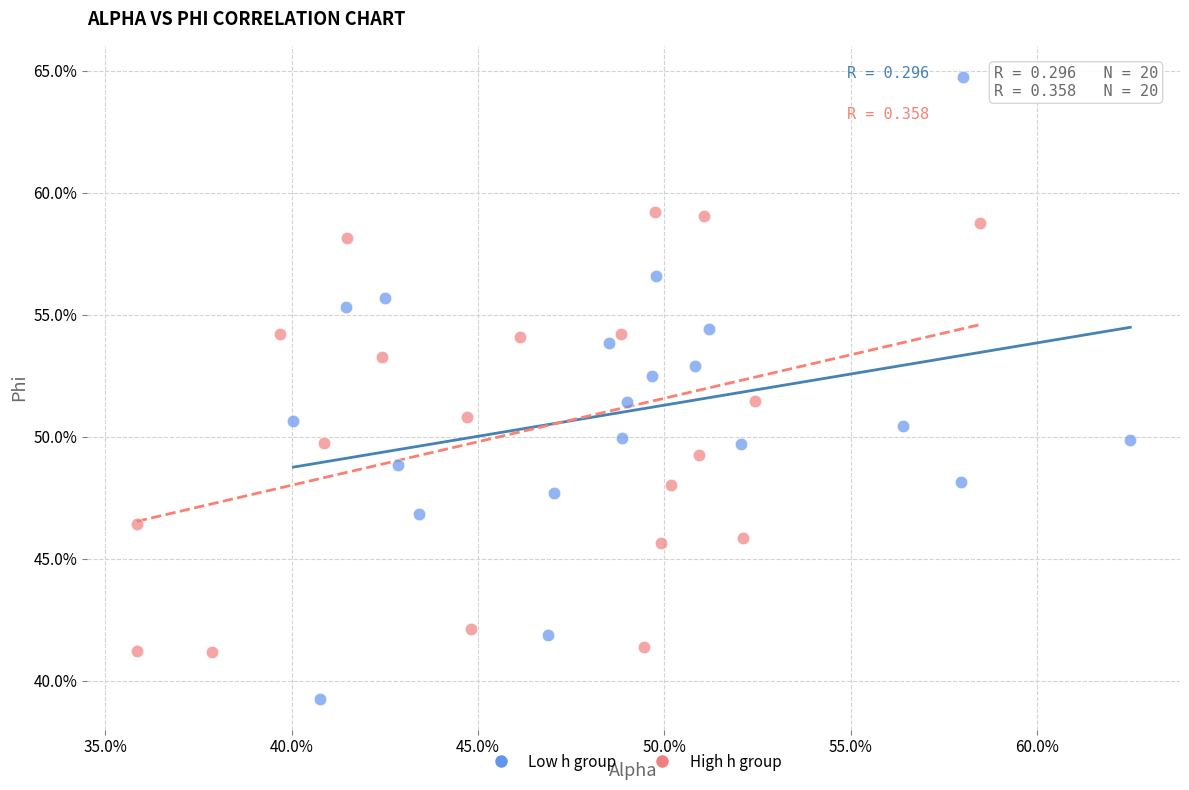

What are all the series names shown in the legend?

Low h group, High h group